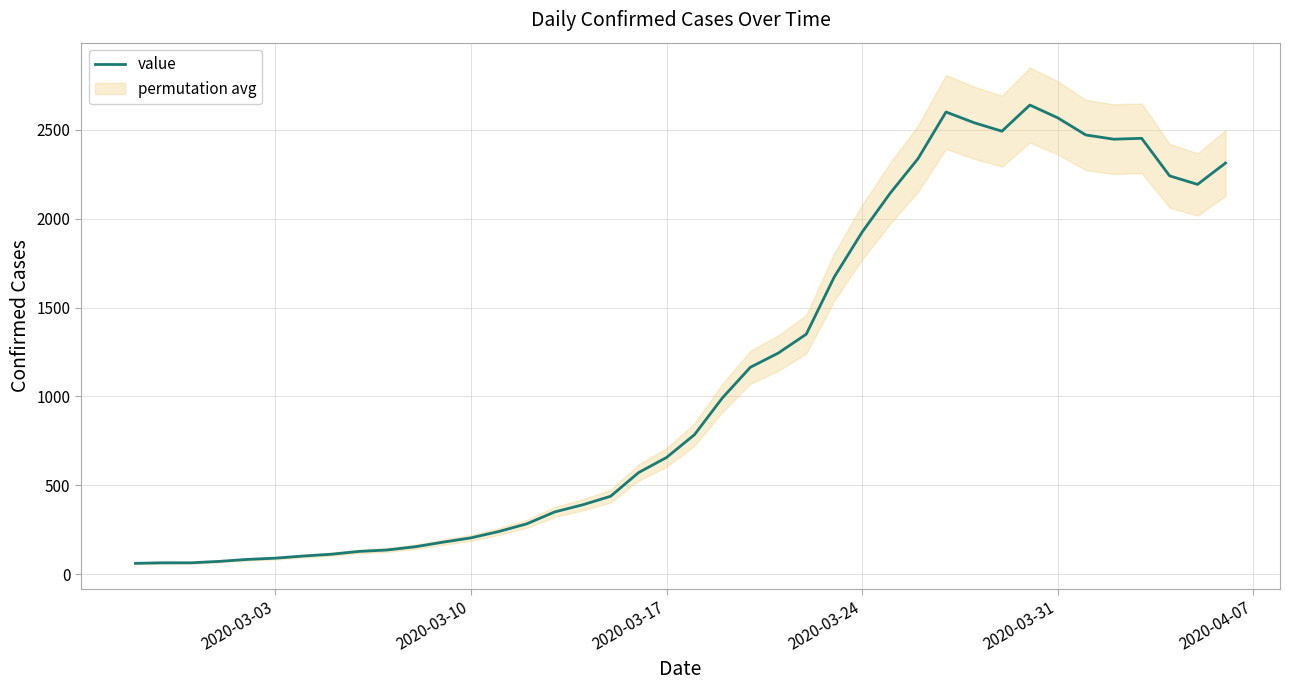

What is the maximum value for value?

2638